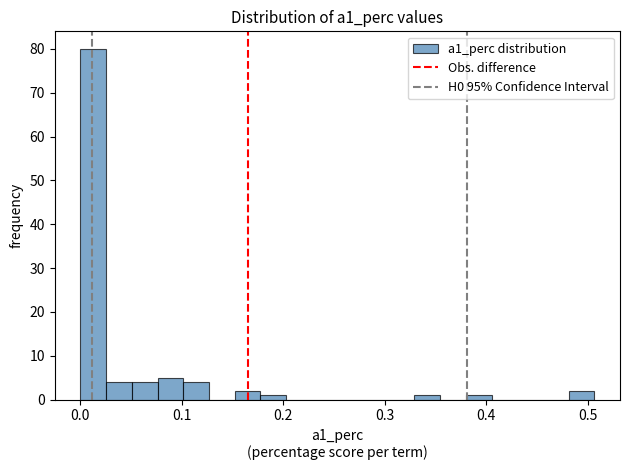

Read against the x-axis, roughly where is the centre of the tallest bar?

0.01